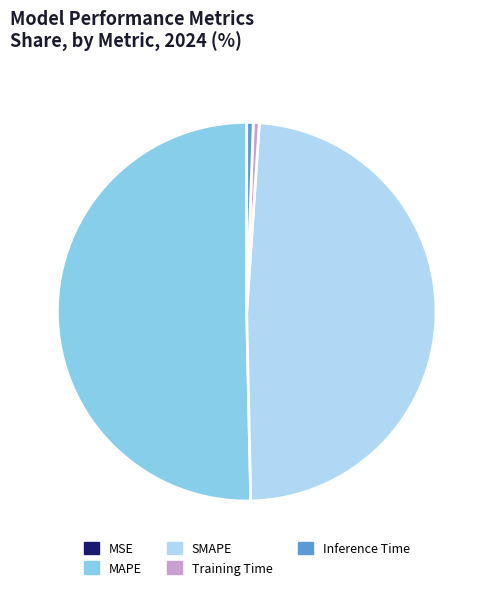

Is SMAPE the majority of the pie?

No